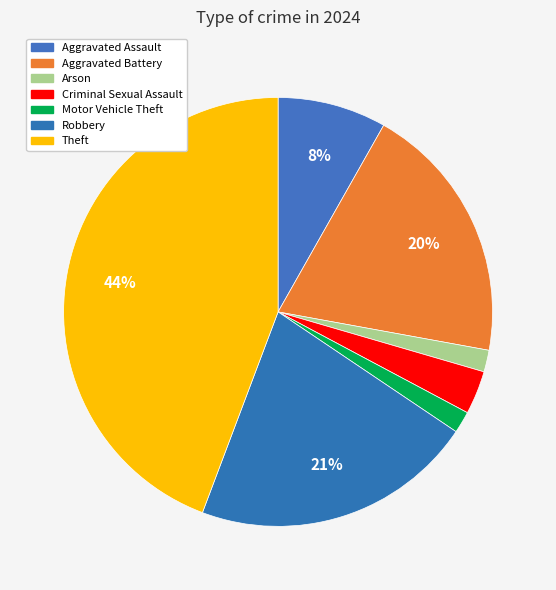

Count the number of slices in the pie.

7